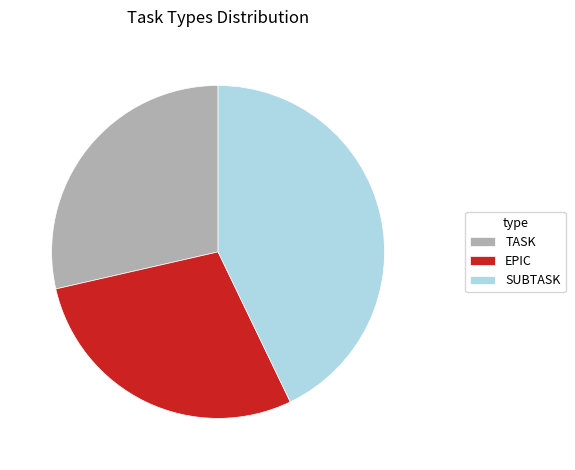

Is the sum of SUBTASK and EPIC greater than half?

Yes